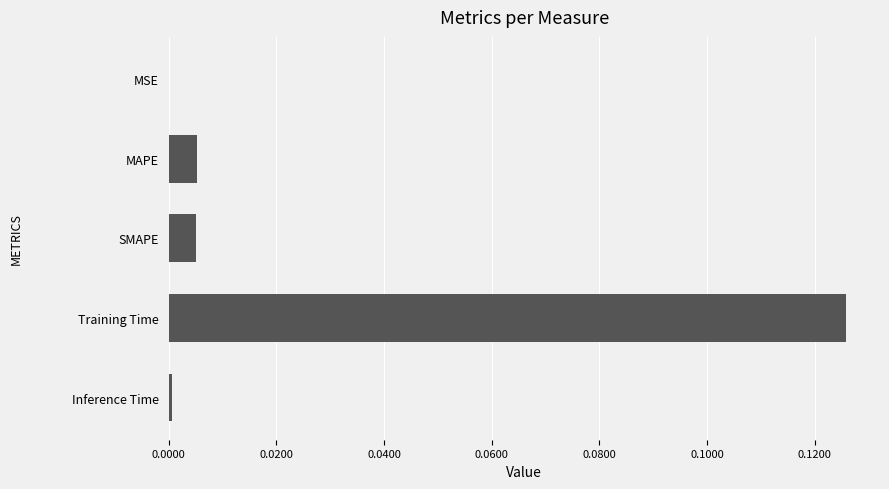

The chart shows a value of 0.0 at Inference Time. True or false?

True